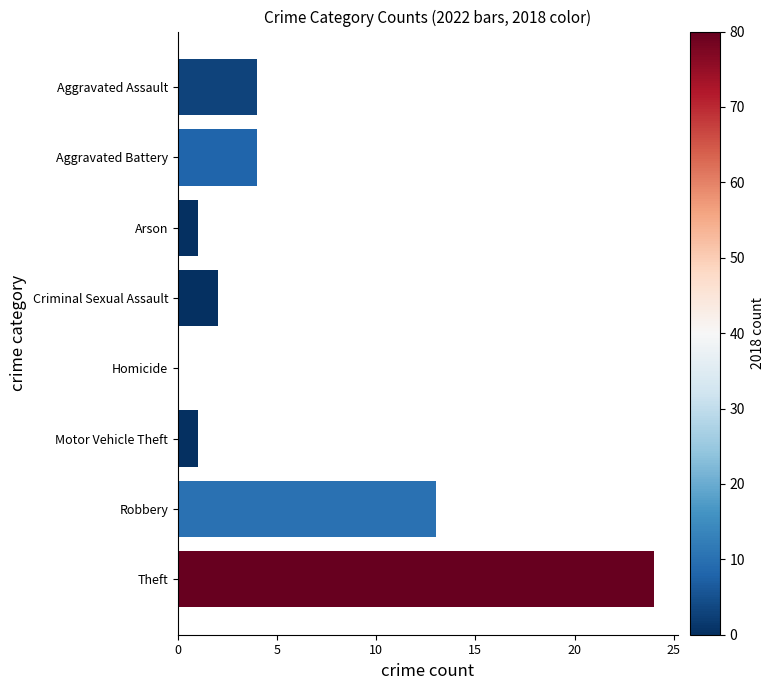

The value at Arson is 1. True or false?

True